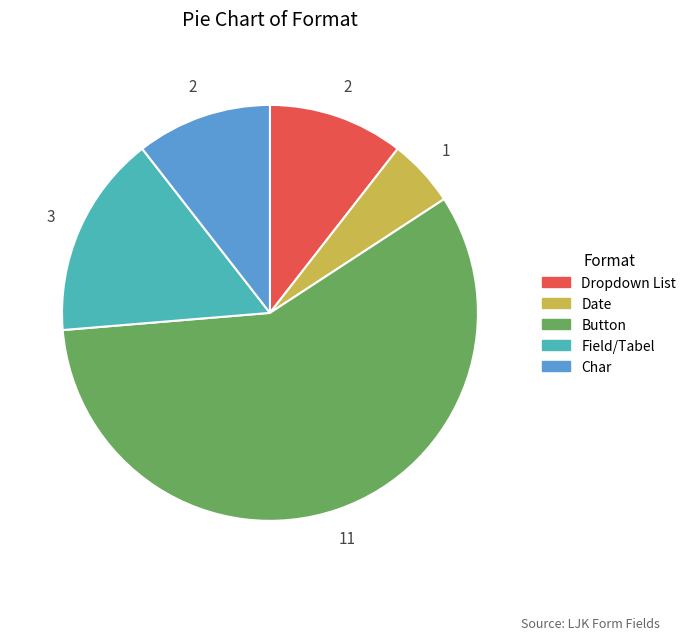

Does Date account for over 50% of the chart?

No